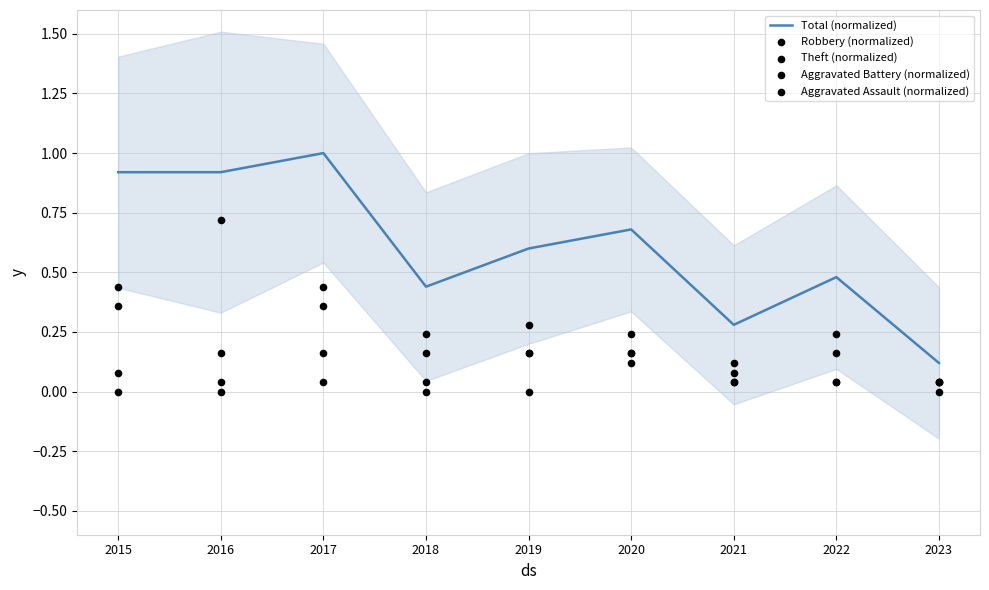

At which category is the sum across all series the highest?

2017